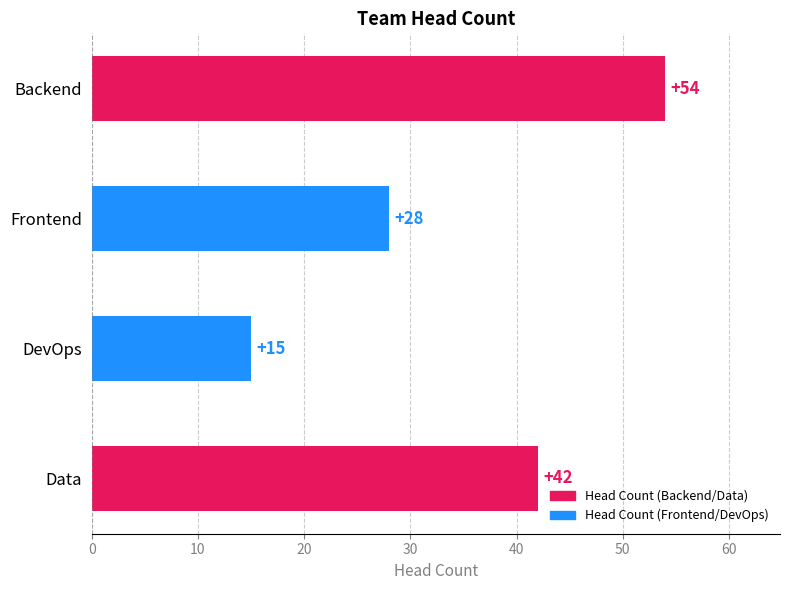

The value at DevOps is 25. True or false?

False